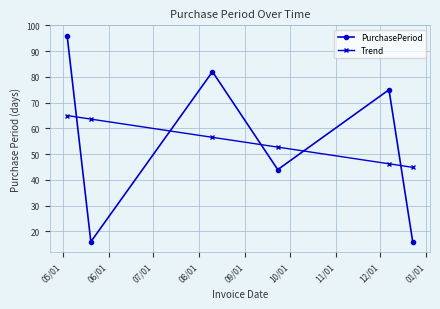

What is the greatest value displayed?

96.0